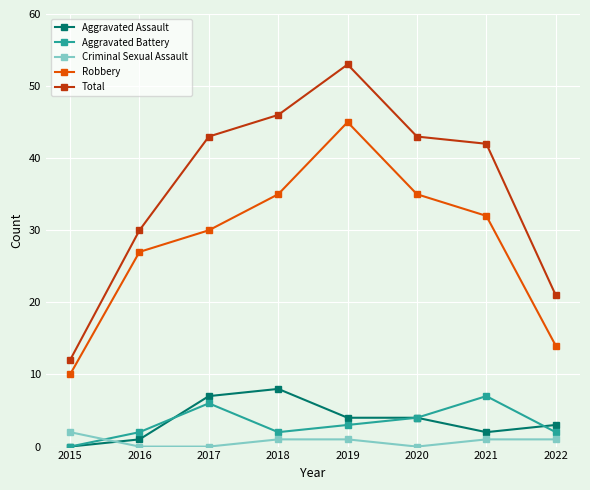

True or false: Total has more than 0 interior local peaks.

True